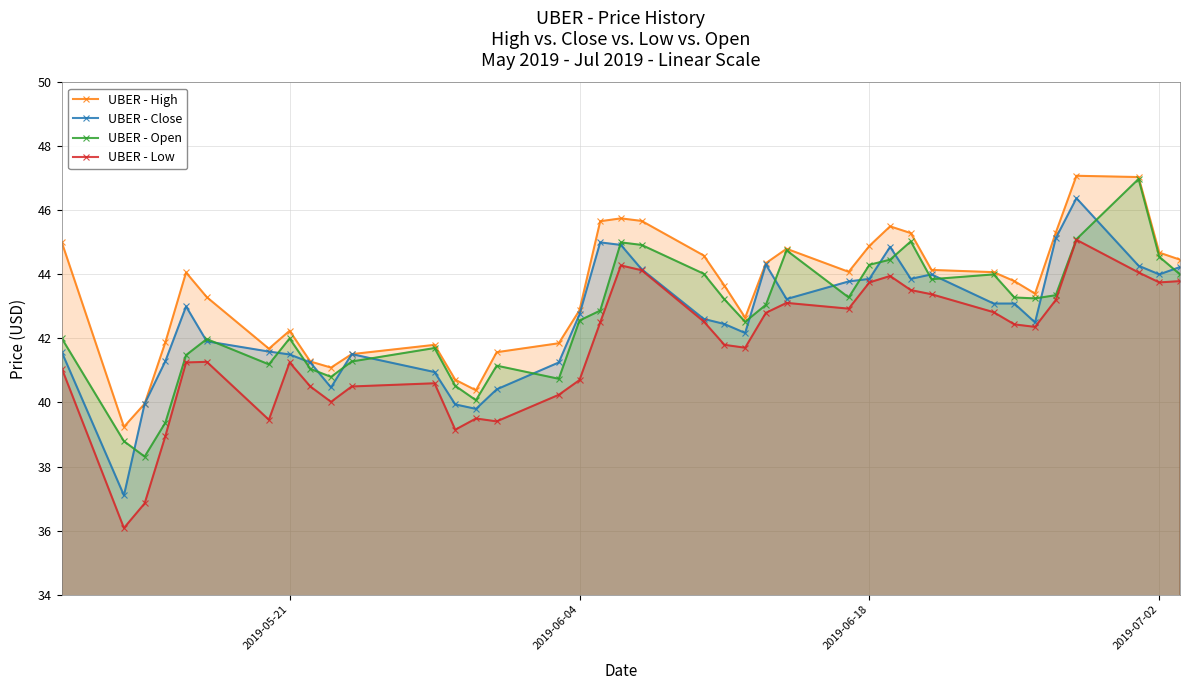

Which series has the largest total across all categories?

UBER - High